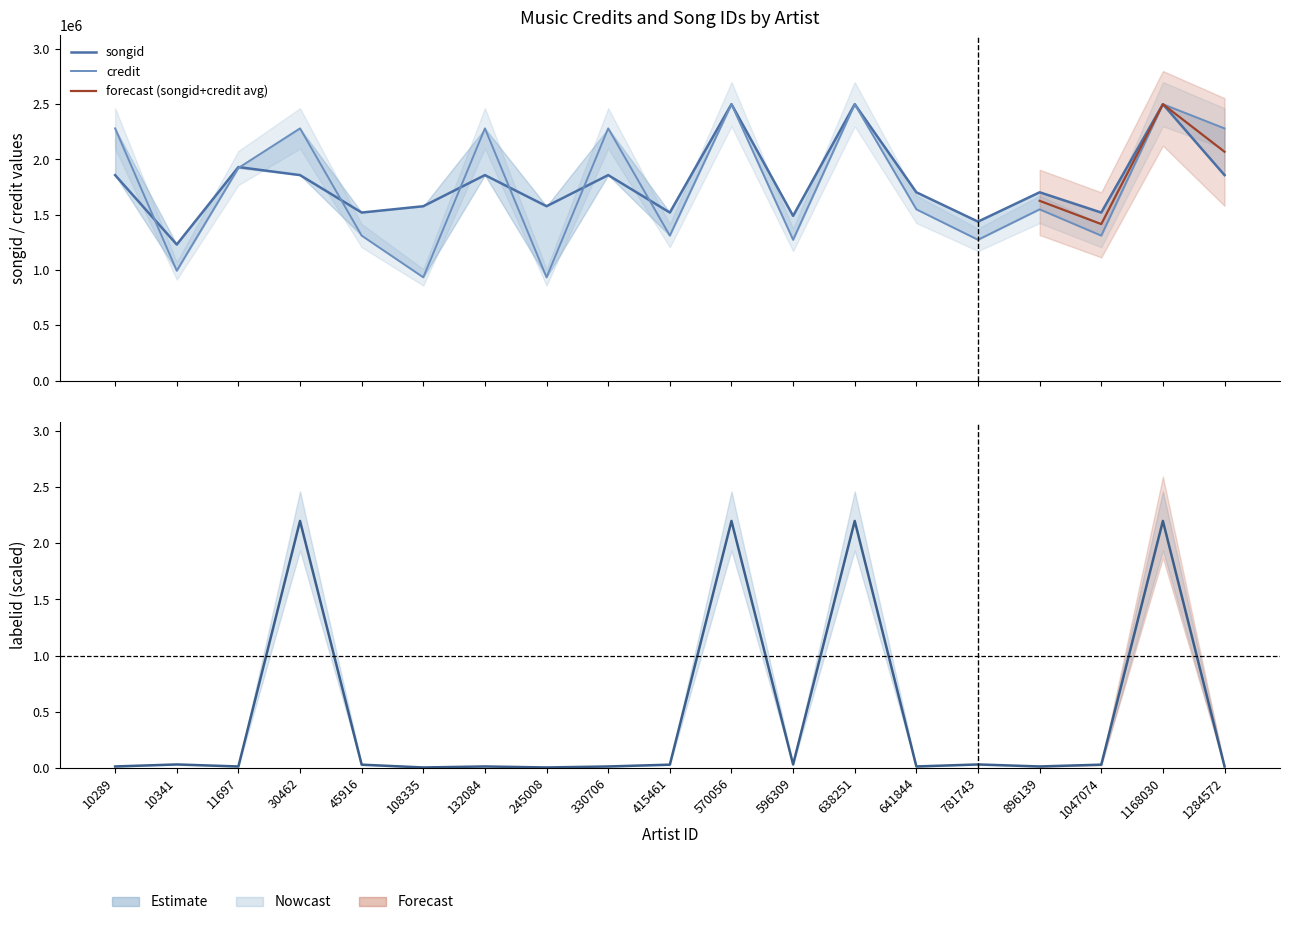

The credit series shows 1923076.0 at 11697. True or false?

True